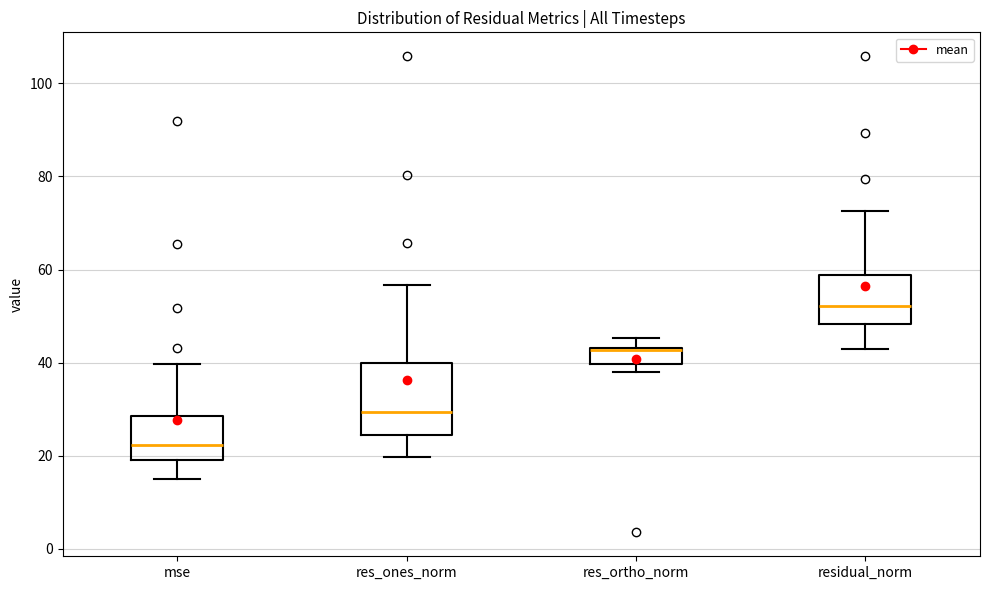

Reading left to right, read every box against the y-axis: the position of its median line, the range the box covers, and the ends of its whiskers. The values are not printed on the chart, so give them approximately, as read against the axis.

mse: median 22, box 20 to 28, whiskers 16 to 40
res_ones_norm: median 30, box 24 to 40, whiskers 20 to 56
res_ortho_norm: median 42, box 40 to 44, whiskers 38 to 46
residual_norm: median 52, box 48 to 58, whiskers 42 to 72